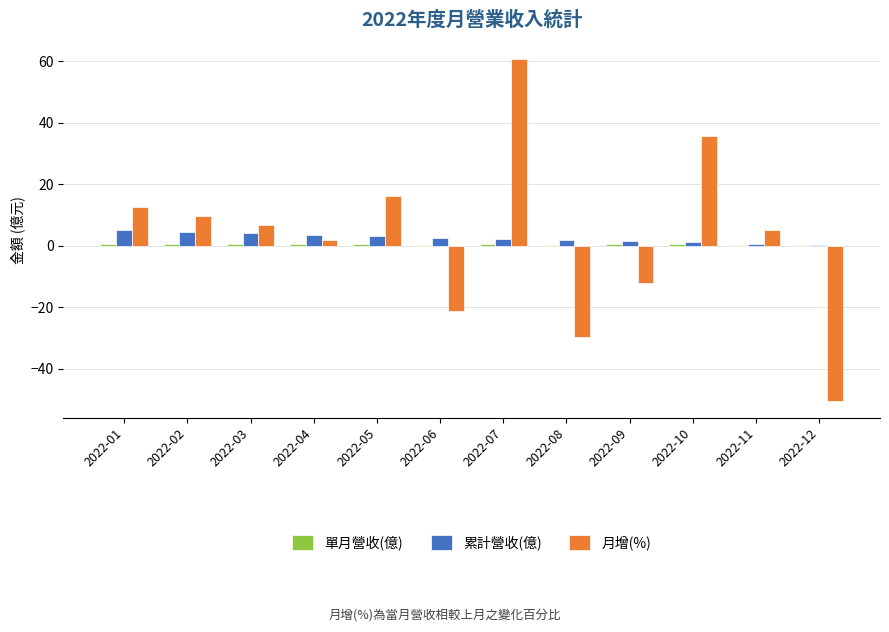

The 累計營收(億) series shows 1.5 at 2022-09. True or false?

True